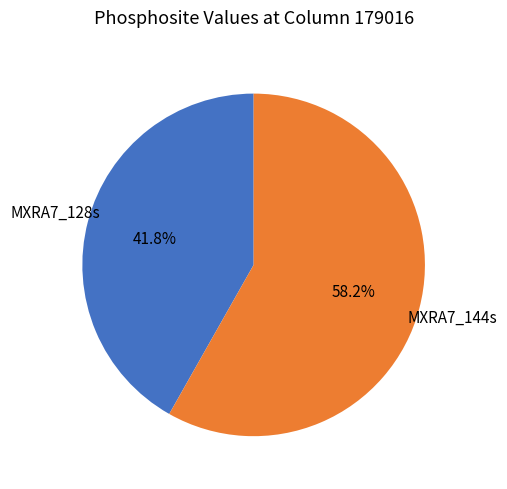

To the nearest percent, what is the difference between the MXRA7_128s and MXRA7_144s slice percentages?

16%